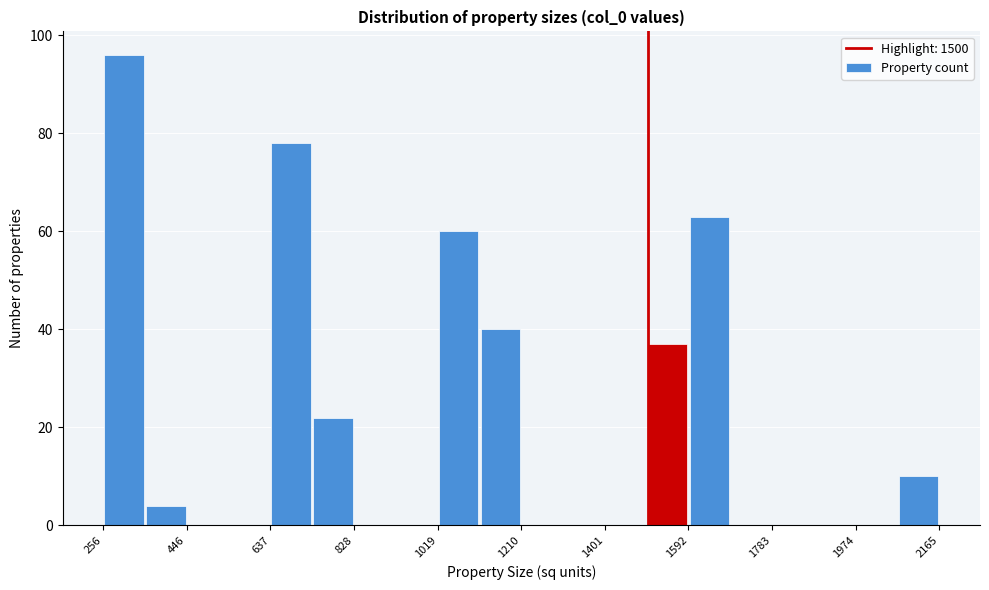

Reading left to right, transcribe this chart: for each bar, give the range it covers on the x-axis and its height. Neither the bar edges nor the heights are printed on the chart, so give them approximately, as read against the axes.

260 to 360: 96
360 to 440: 4
440 to 540: 0
540 to 640: 0
640 to 740: 78
740 to 820: 22
820 to 920: 0
920 to 1020: 0
1020 to 1120: 60
1120 to 1220: 40
1220 to 1300: 0
1300 to 1400: 0
1400 to 1500: 0
1500 to 1600: 38
1600 to 1680: 64
1680 to 1780: 0
1780 to 1880: 0
1880 to 1980: 0
1980 to 2060: 0
2060 to 2160: 10